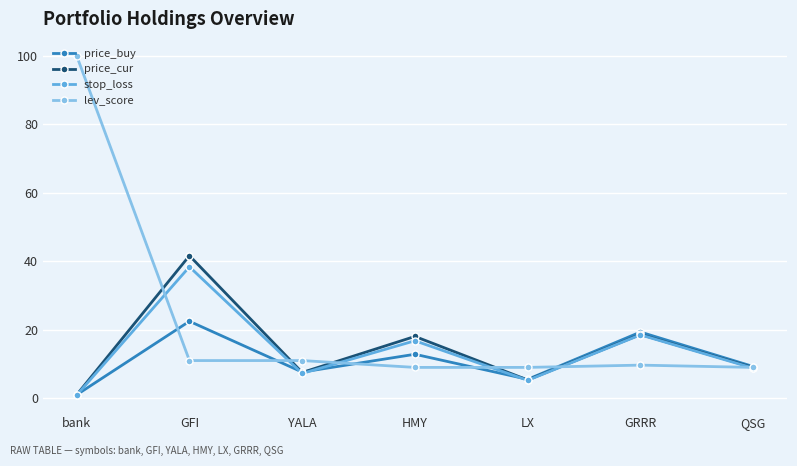

True or false: lev_score and price_buy intersect in this chart.

True